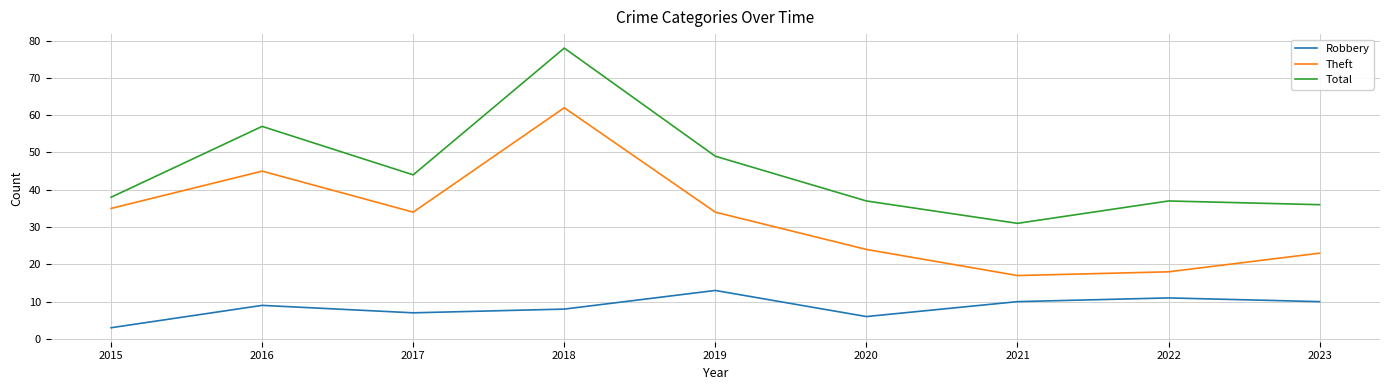

Reading left to right, what are all the values shown in this chart?

Robbery: 2015=3	2016=9	2017=7	2018=8	2019=13	2020=6	2021=10	2022=11	2023=10
Theft: 2015=35	2016=45	2017=34	2018=62	2019=34	2020=24	2021=17	2022=18	2023=23
Total: 2015=38	2016=57	2017=44	2018=78	2019=49	2020=37	2021=31	2022=37	2023=36